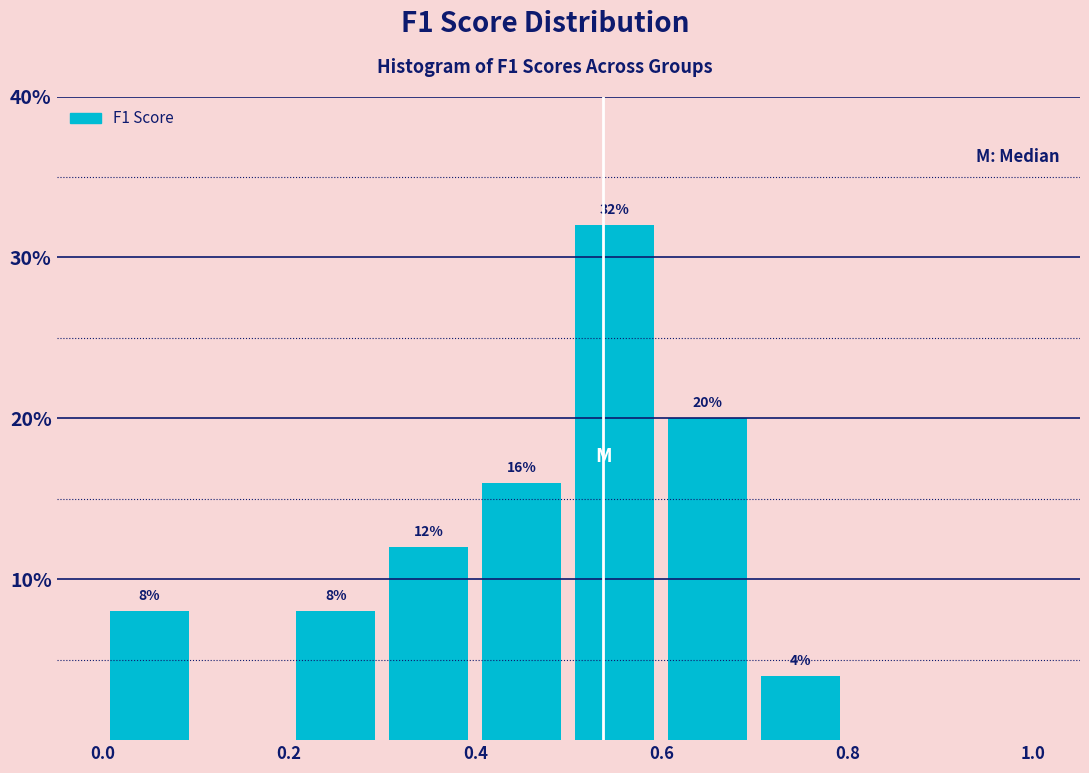

Which range on the x-axis has the tallest bar?

0.5 to 0.6